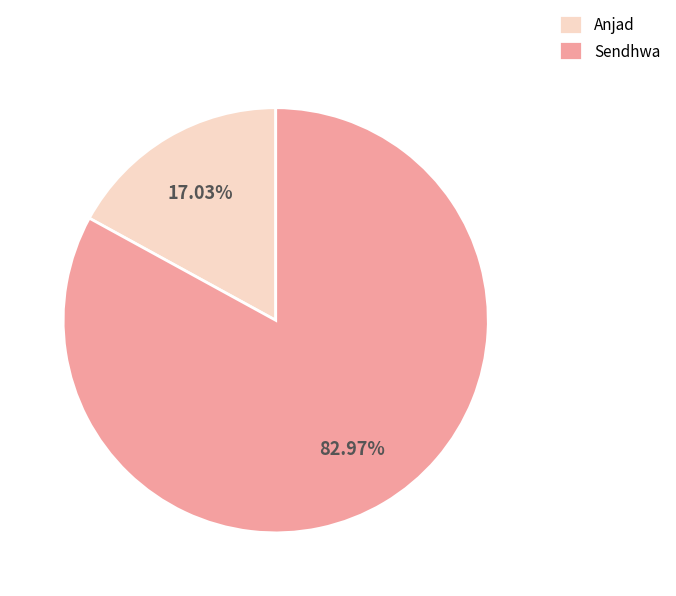

To the nearest percent, what portion does Sendhwa represent?

83%